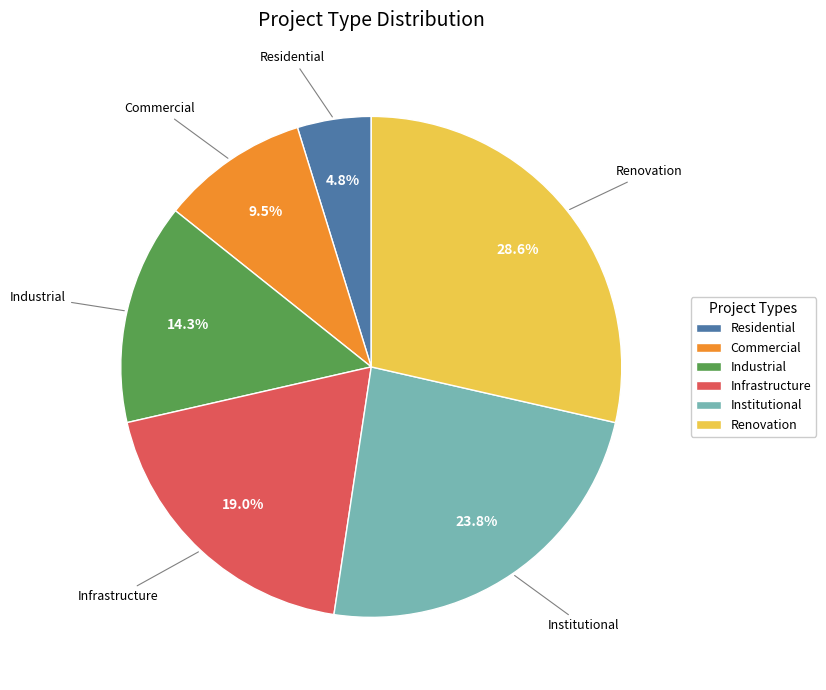

Is Renovation the majority of the pie?

No